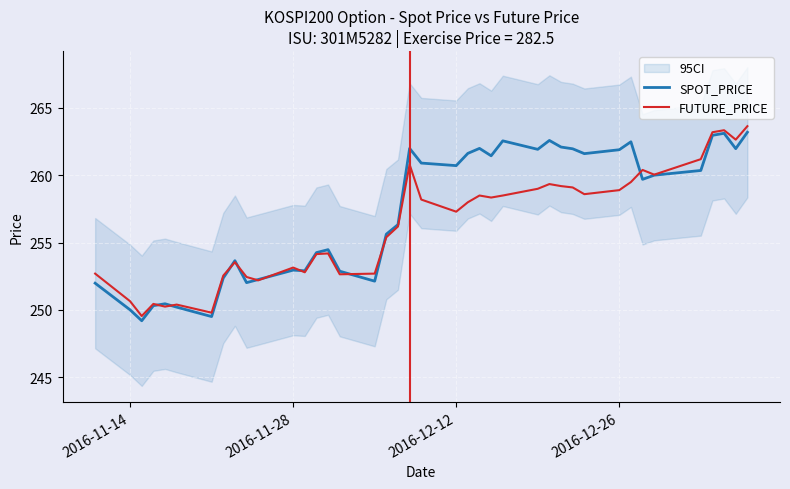

What is the highest value of the SPOT_PRICE series?

263.2